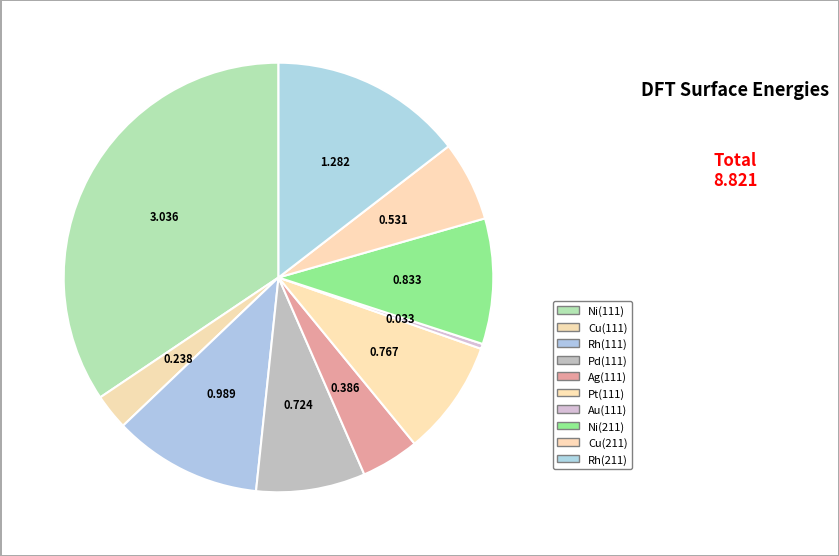

To the nearest percent, what is the difference between the largest and smallest slice percentages?

34%